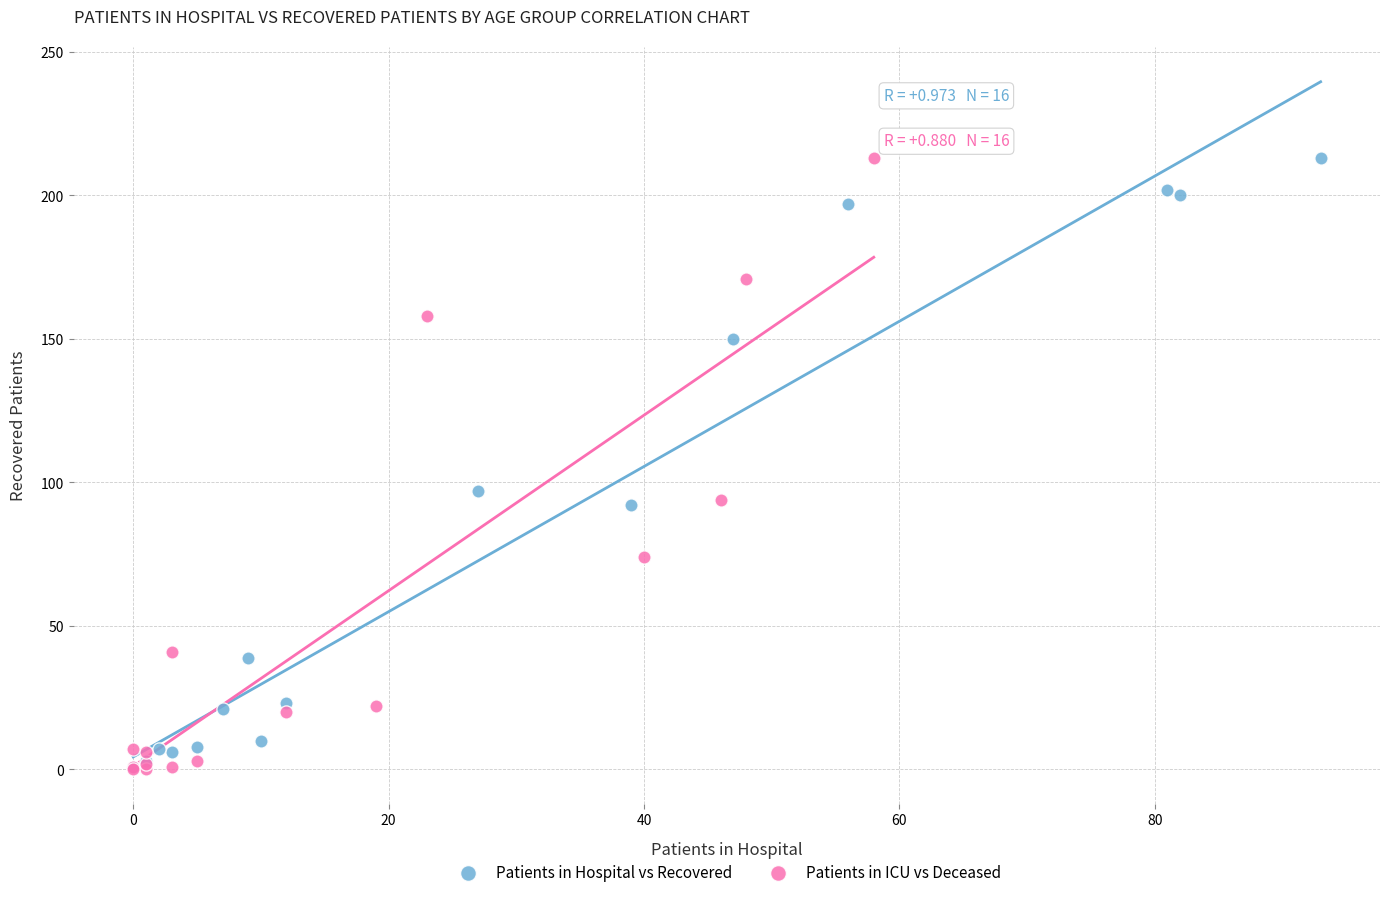

What are all the series names shown in the legend?

Patients in Hospital vs Recovered, Patients in ICU vs Deceased